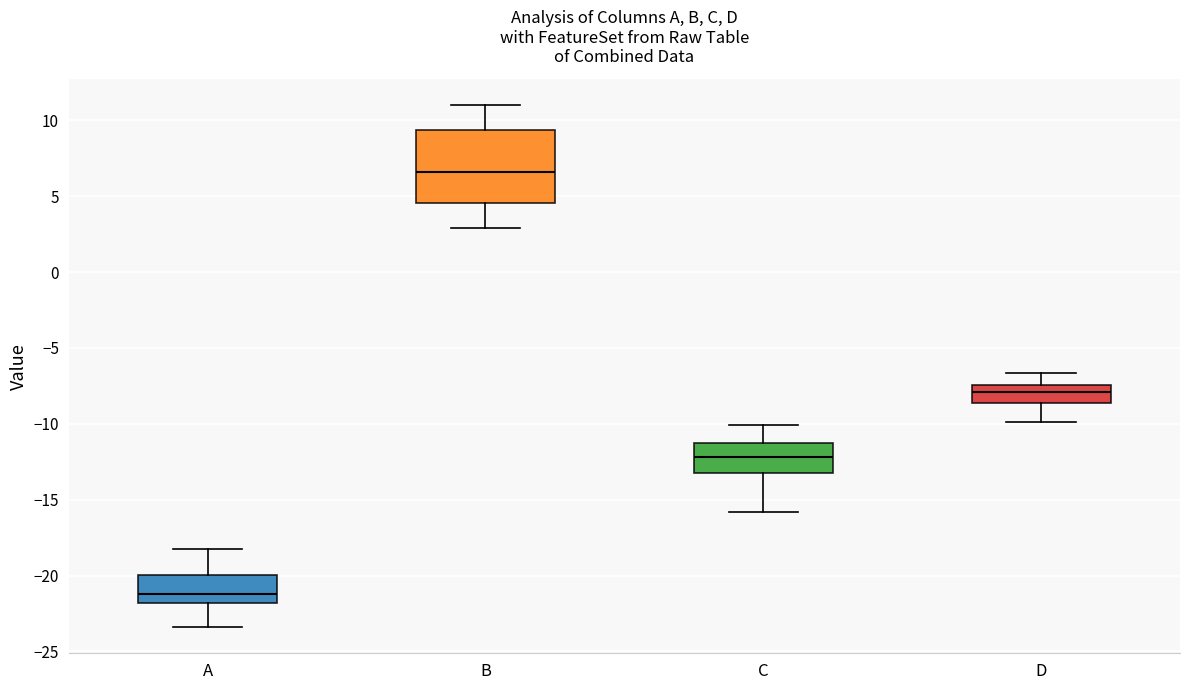

Which box has the lowest median line?

A